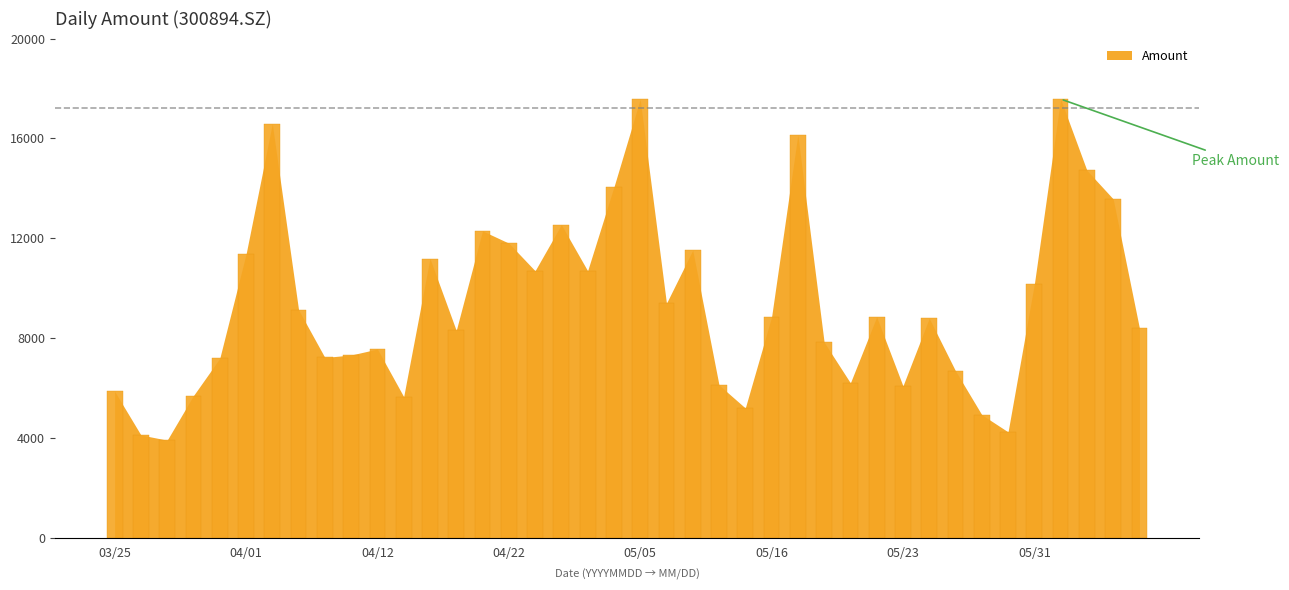

At which category does the chart reach its minimum across all series?

20220329